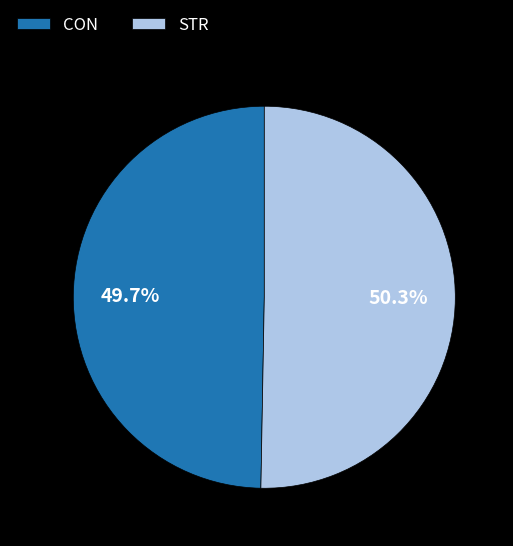

Count the number of slices in the pie.

2